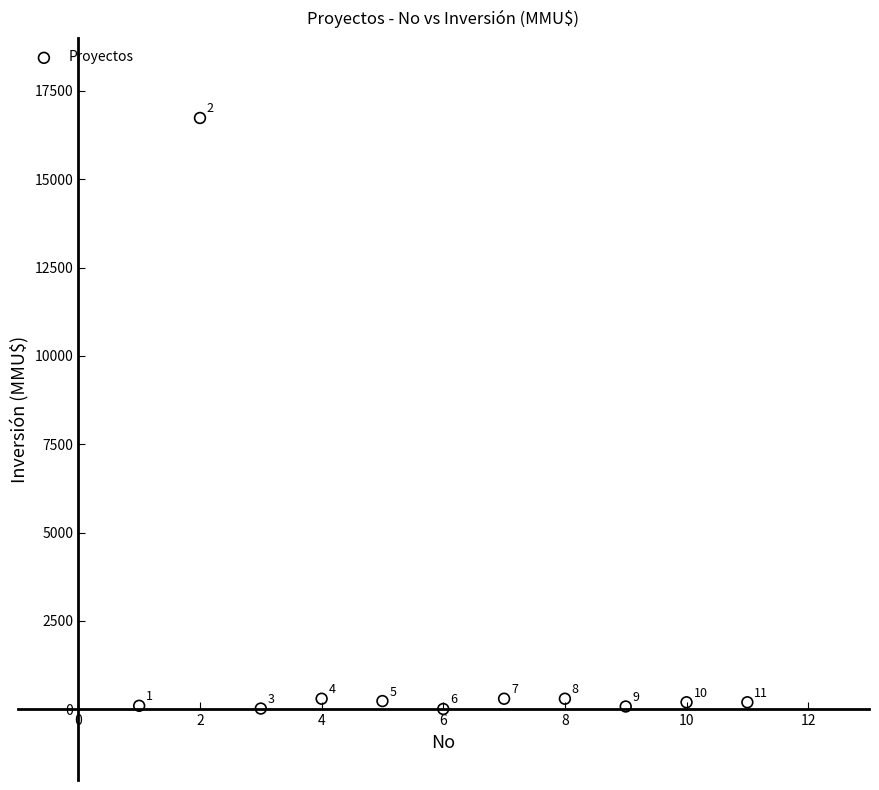

What is the range of X values (max minus min)?

10